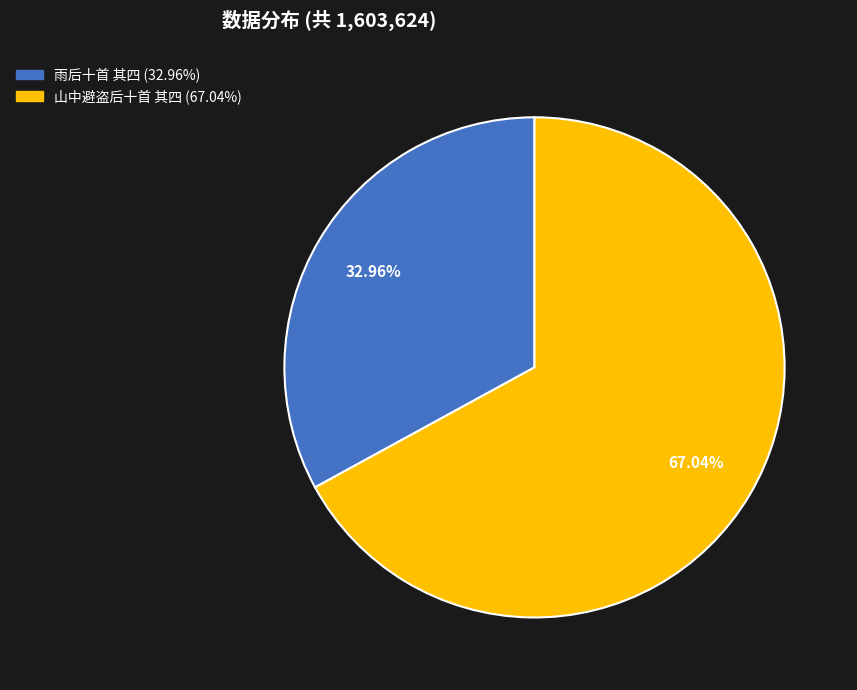

Which slice is the smallest?

雨后十首 其四